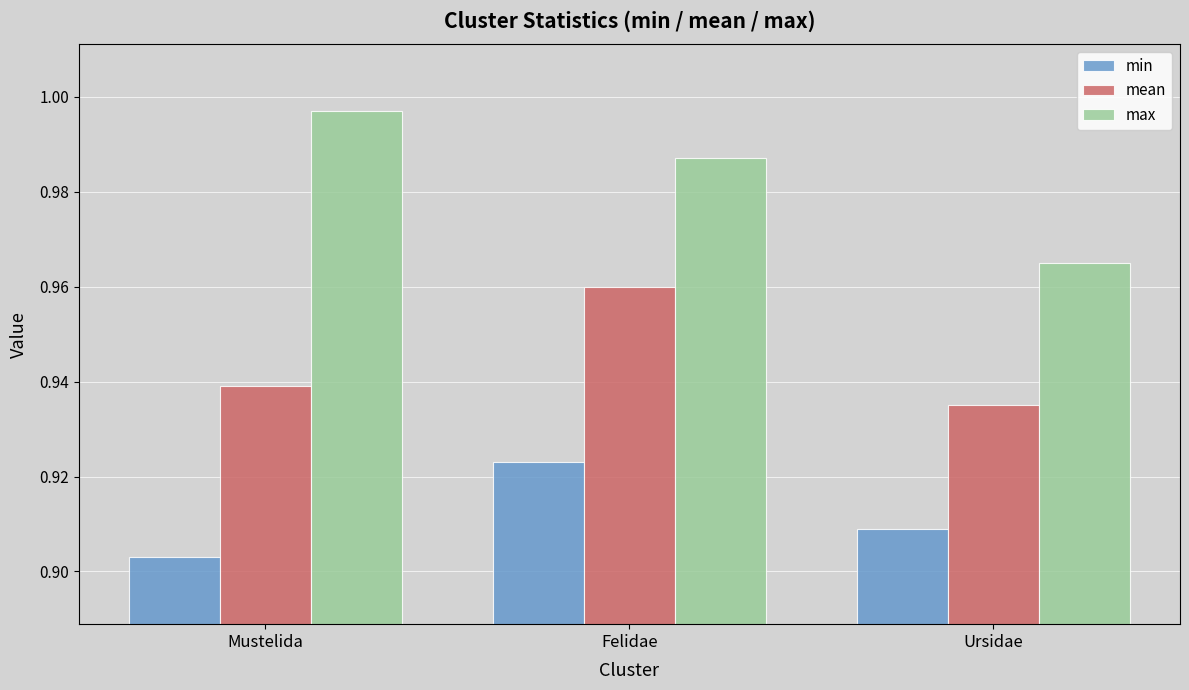

Where is min nearest to the value 0?

Mustelida